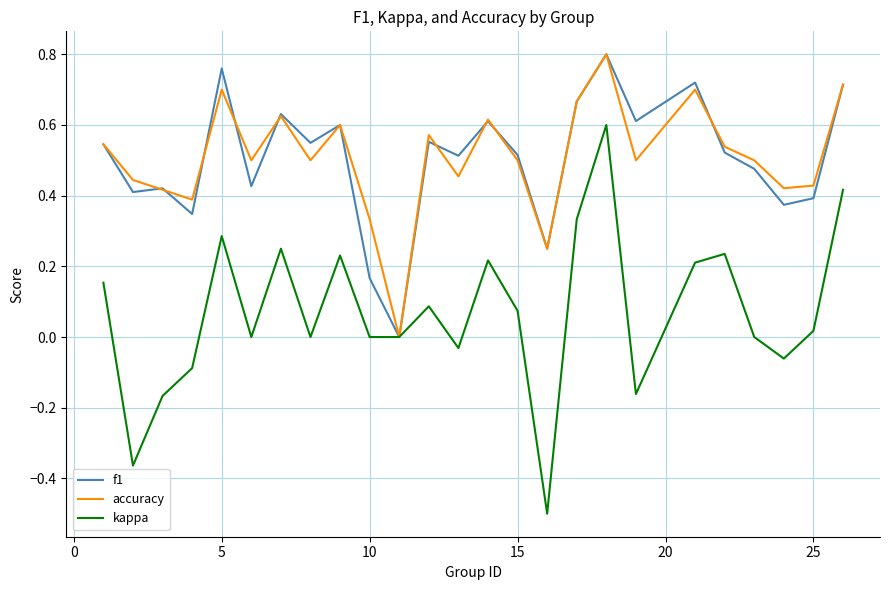

Which series has the largest range (max minus min)?

kappa